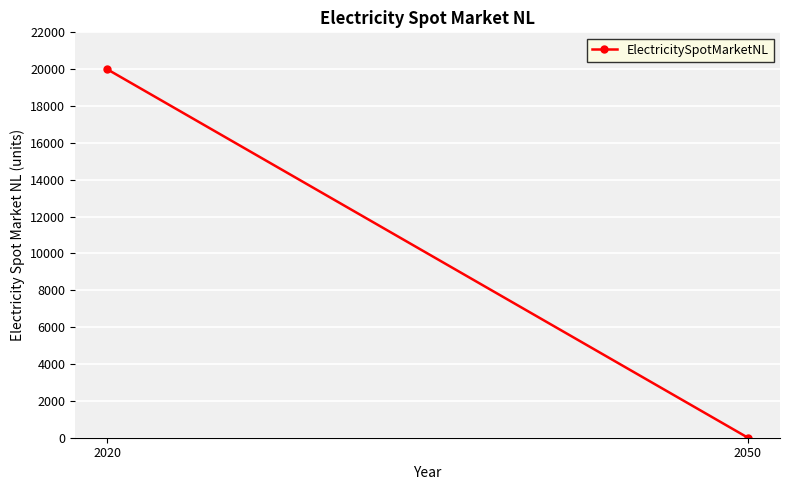

How many data points are less than 20000?

1